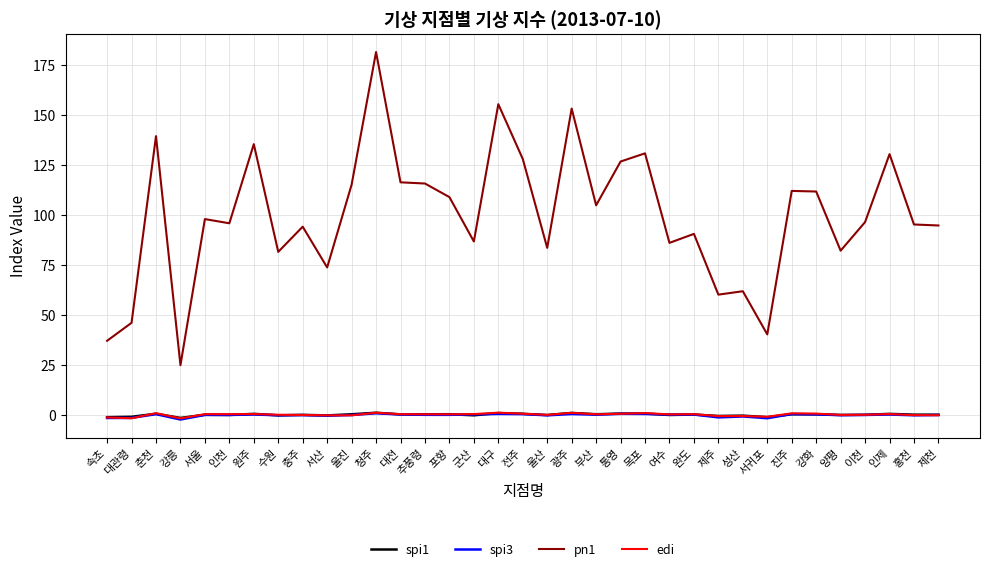

What is the maximum value for spi1?

1.1